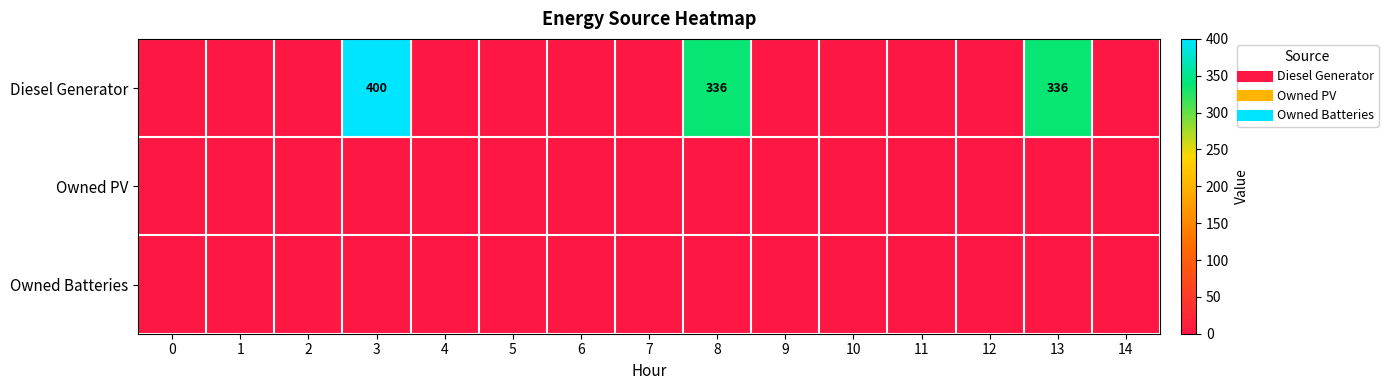

What is the difference between the maximum and minimum values in the Diesel Generator series?

400